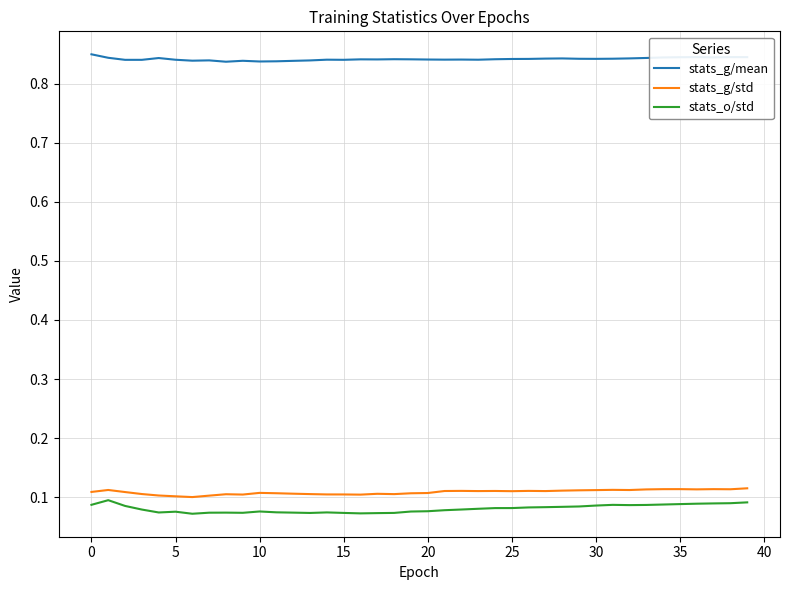

What are all the series names shown in the legend?

stats_g/mean, stats_g/std, stats_o/std